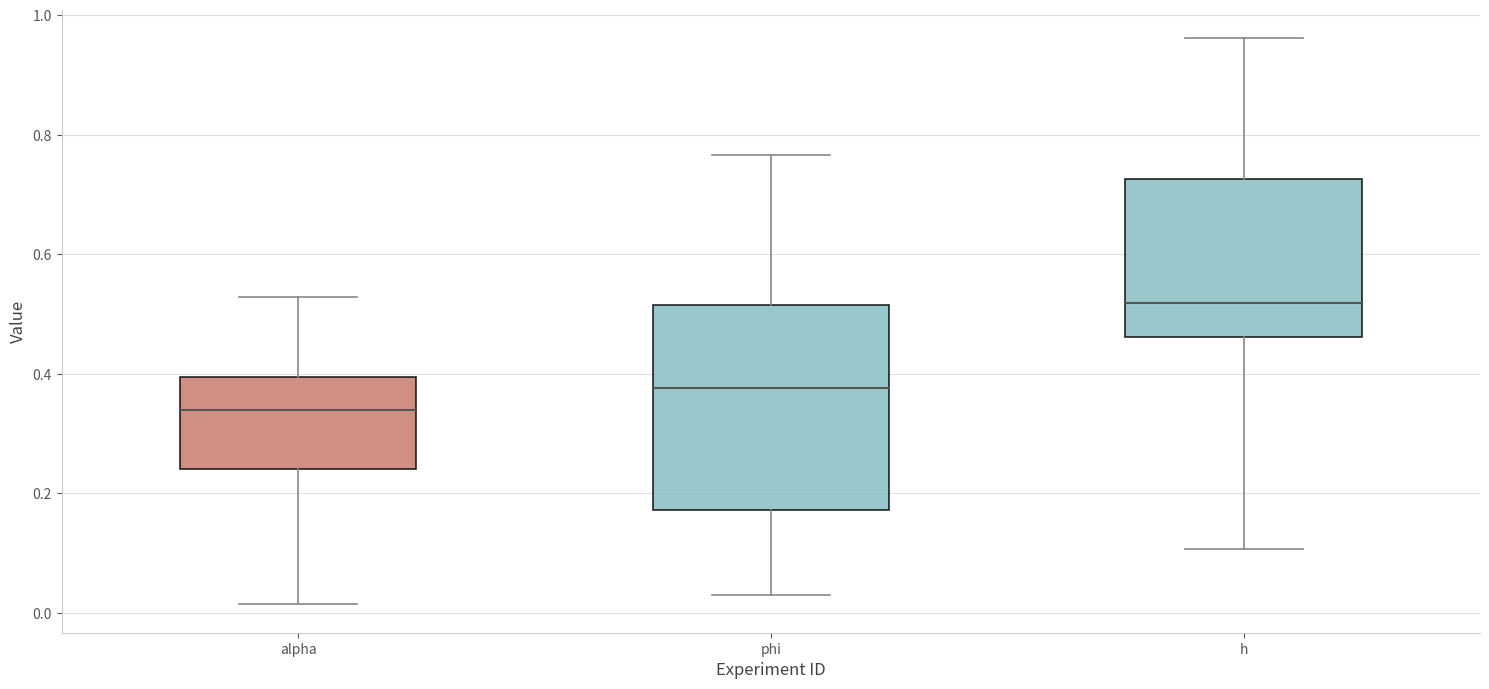

Where does the lower whisker of the box for phi end on the y-axis? The values are not printed on the chart, so give them approximately, as read against the axis.

0.04